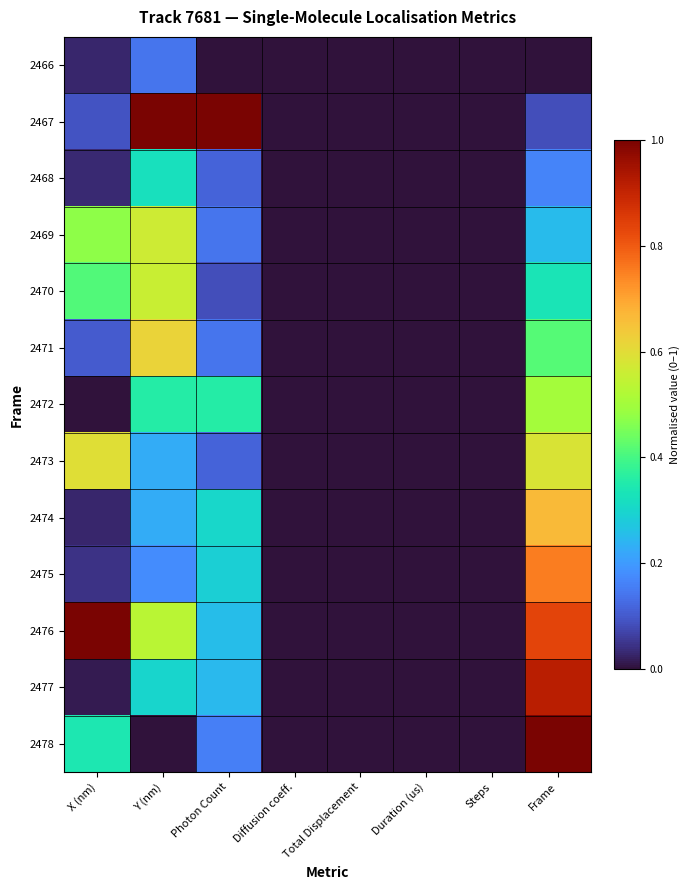

At how many categories does at least one series exceed 0?

4